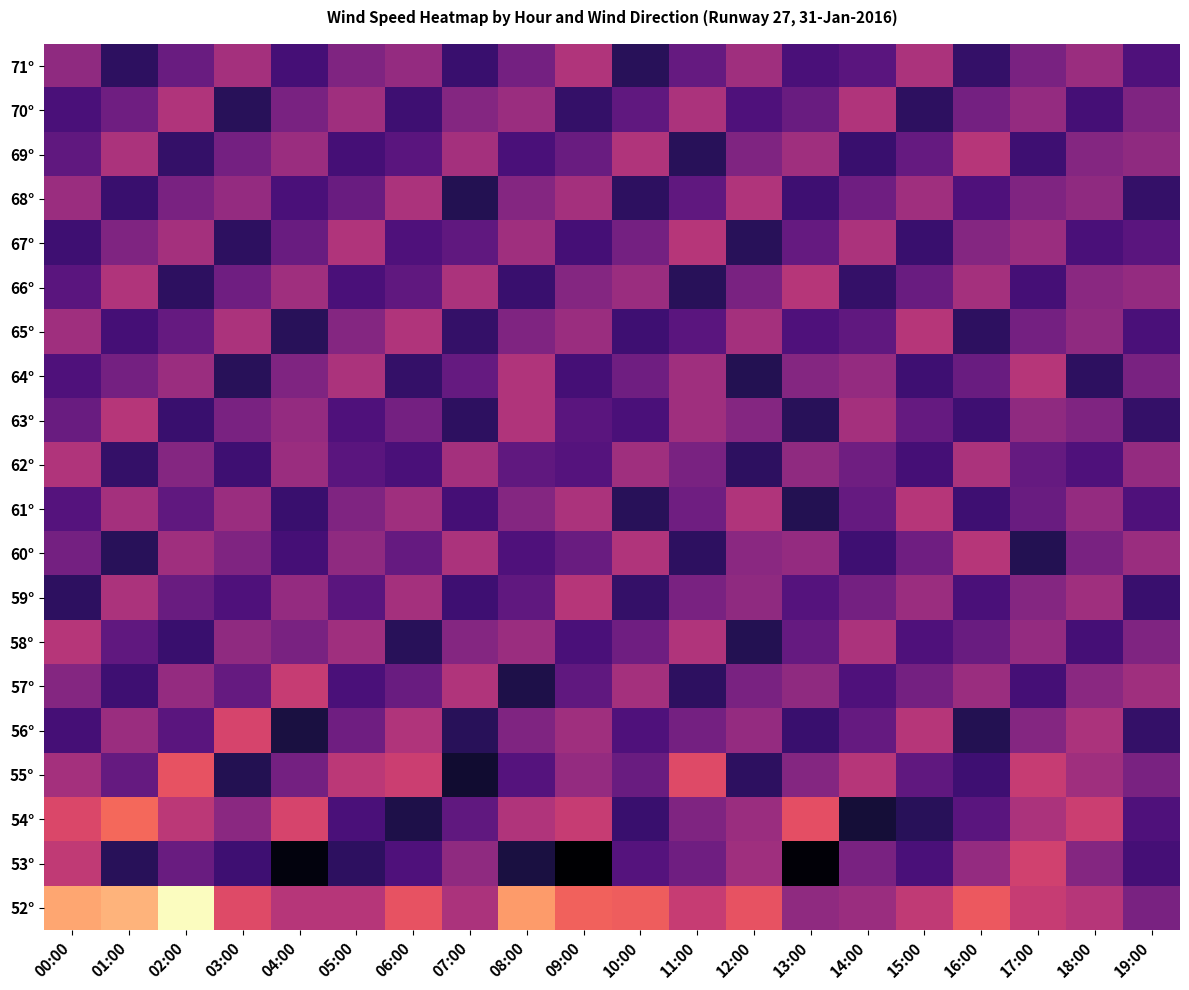

At 13:00, list the series in order from smallest to largest.

54°, 66°, 69°, 60°, 52°, 57°, 62°, 55°, 64°, 70°, 58°, 67°, 59°, 65°, 71°, 68°, 56°, 63°, 61°, 53°